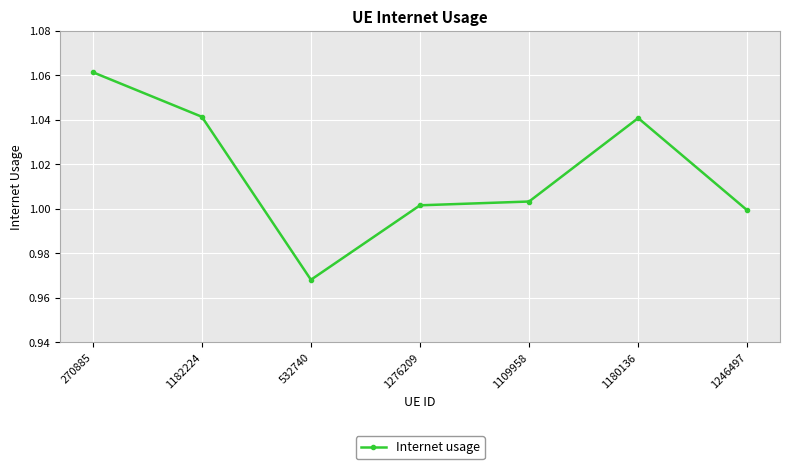

Which has a higher value, 1276209 or 270885?

270885